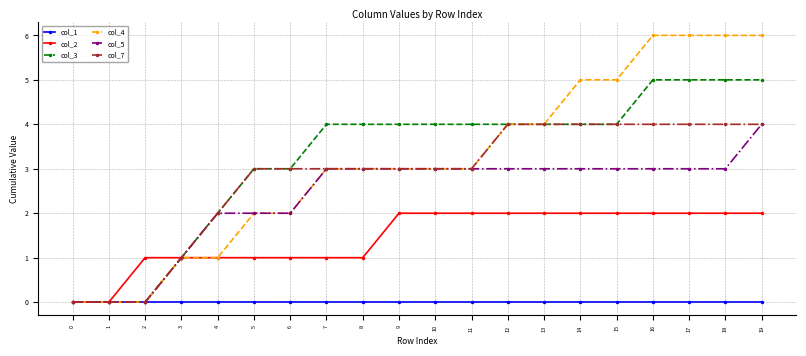

At which category is the sum across all series the highest?

19